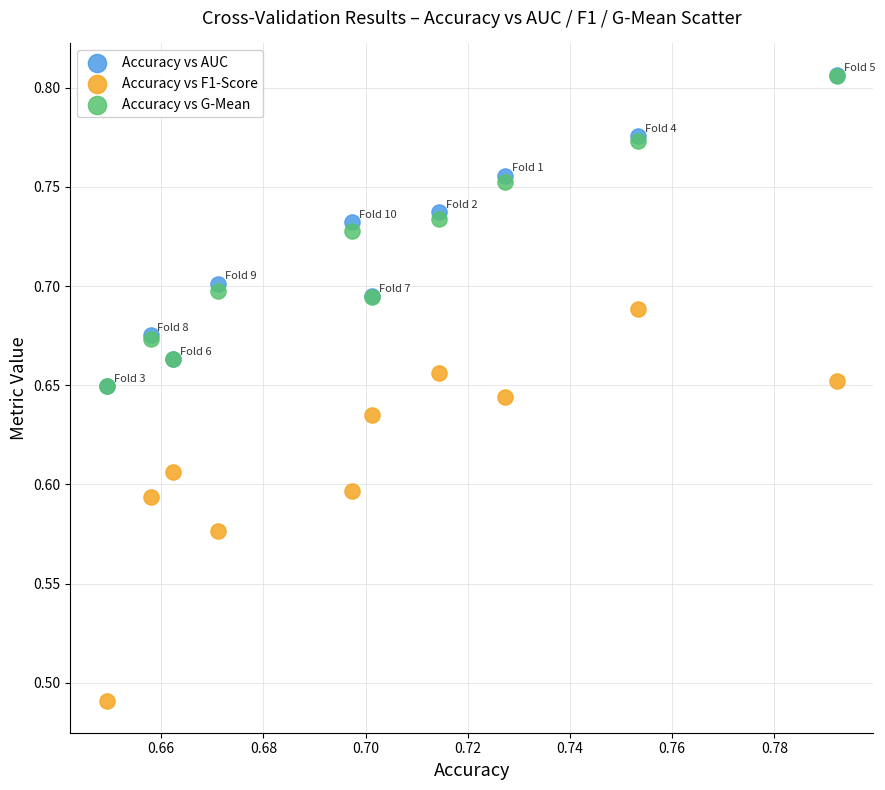

Which series has the widest spread of Y values?

Accuracy vs F1-Score